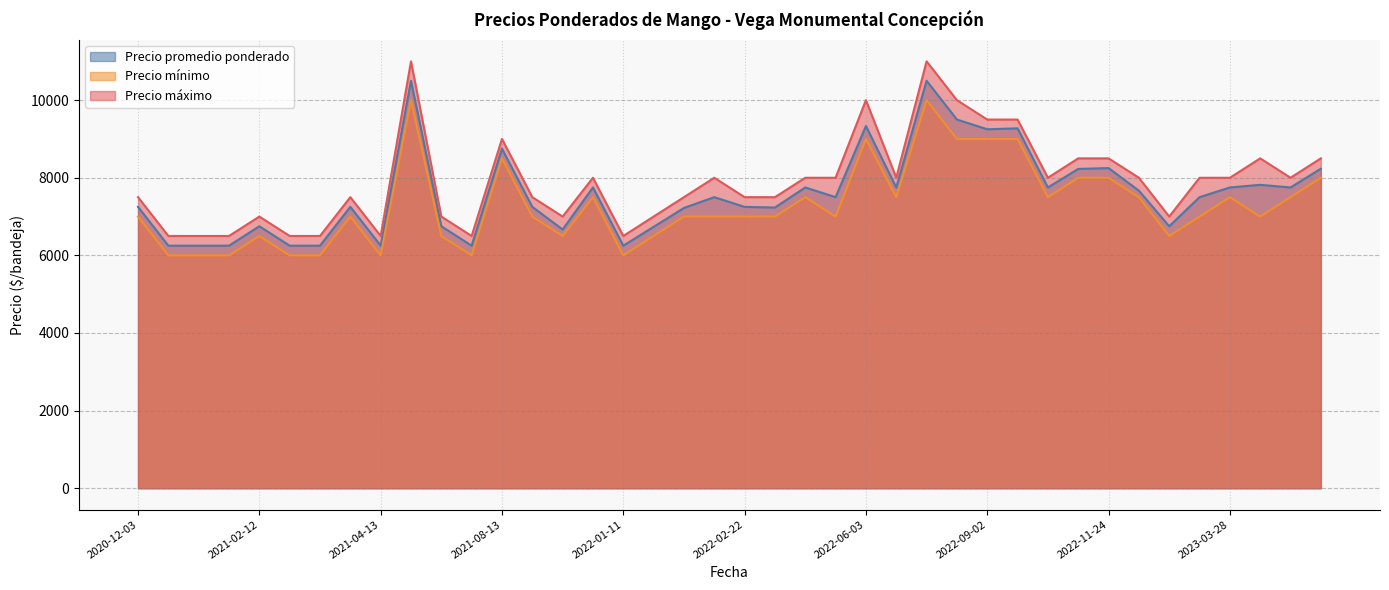

True or false: Precio mínimo has more than 1 interior local peaks.

True